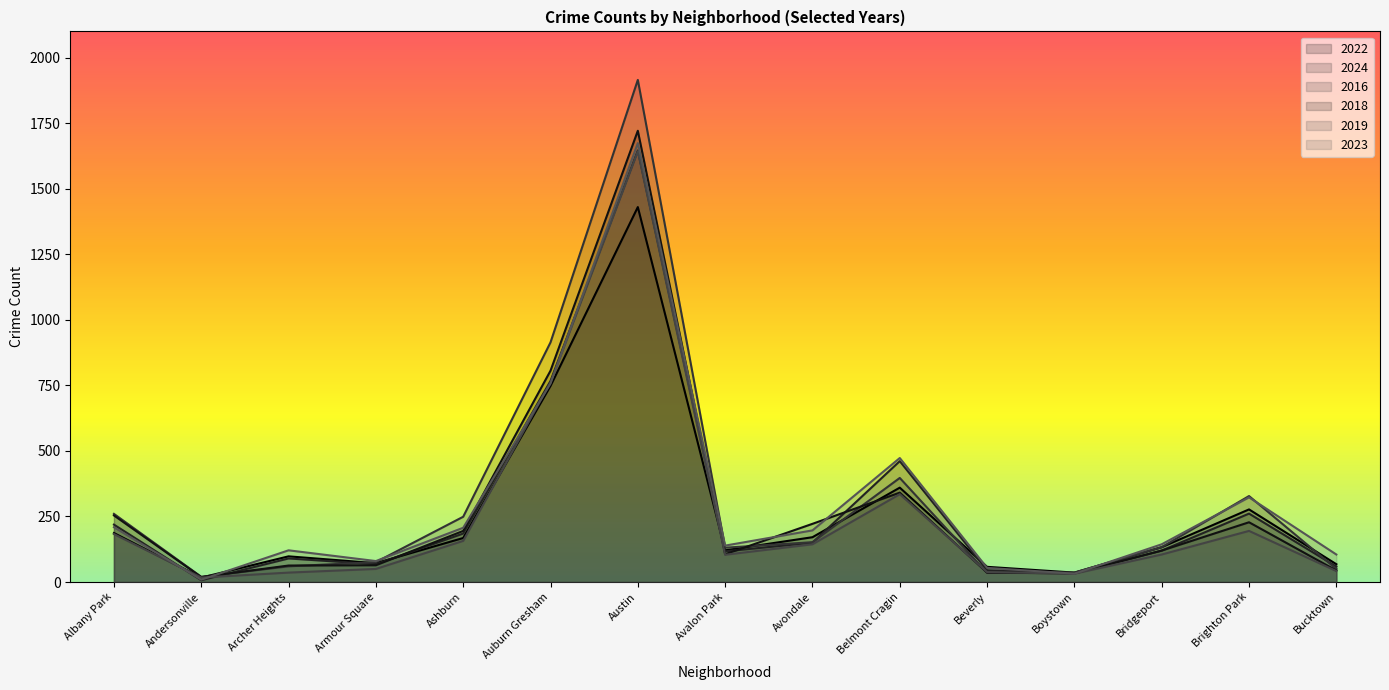

At which category does the chart reach its peak across all series?

Austin